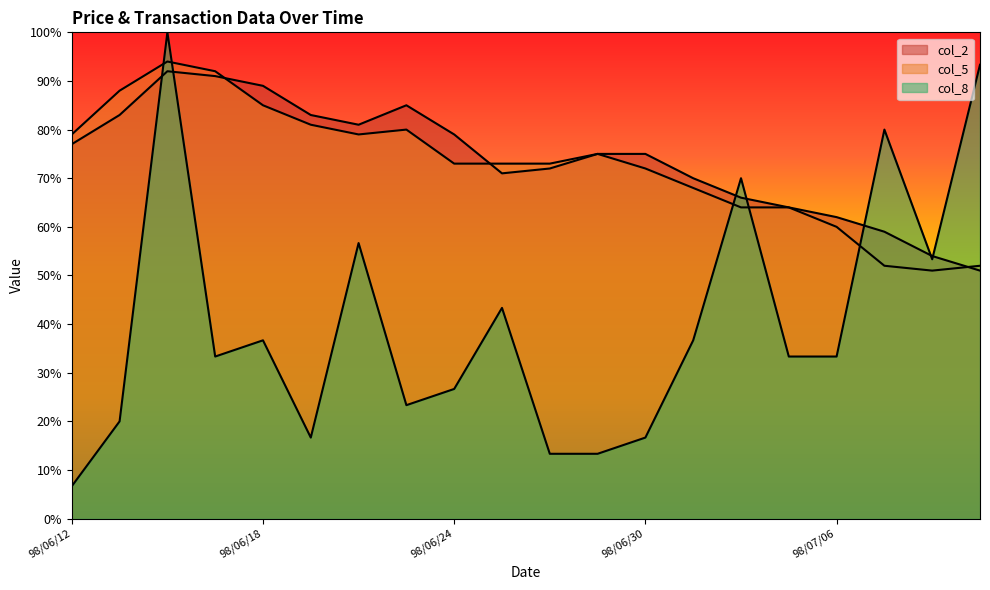

What is the label of the 14th point from the left?

98/07/01